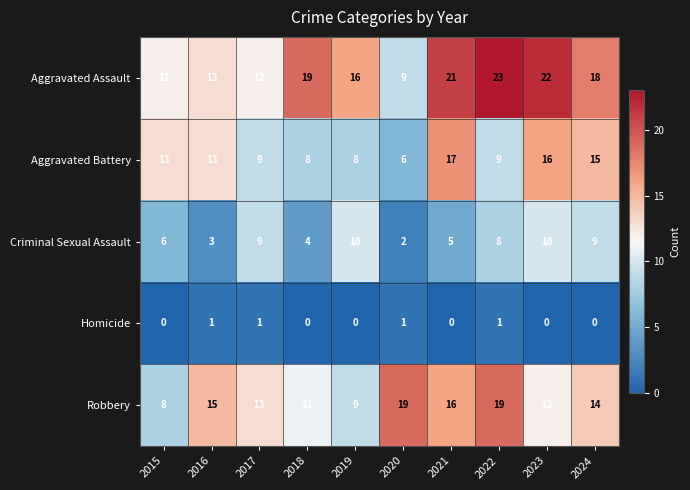

What is the highest value of the Aggravated Assault series?

23